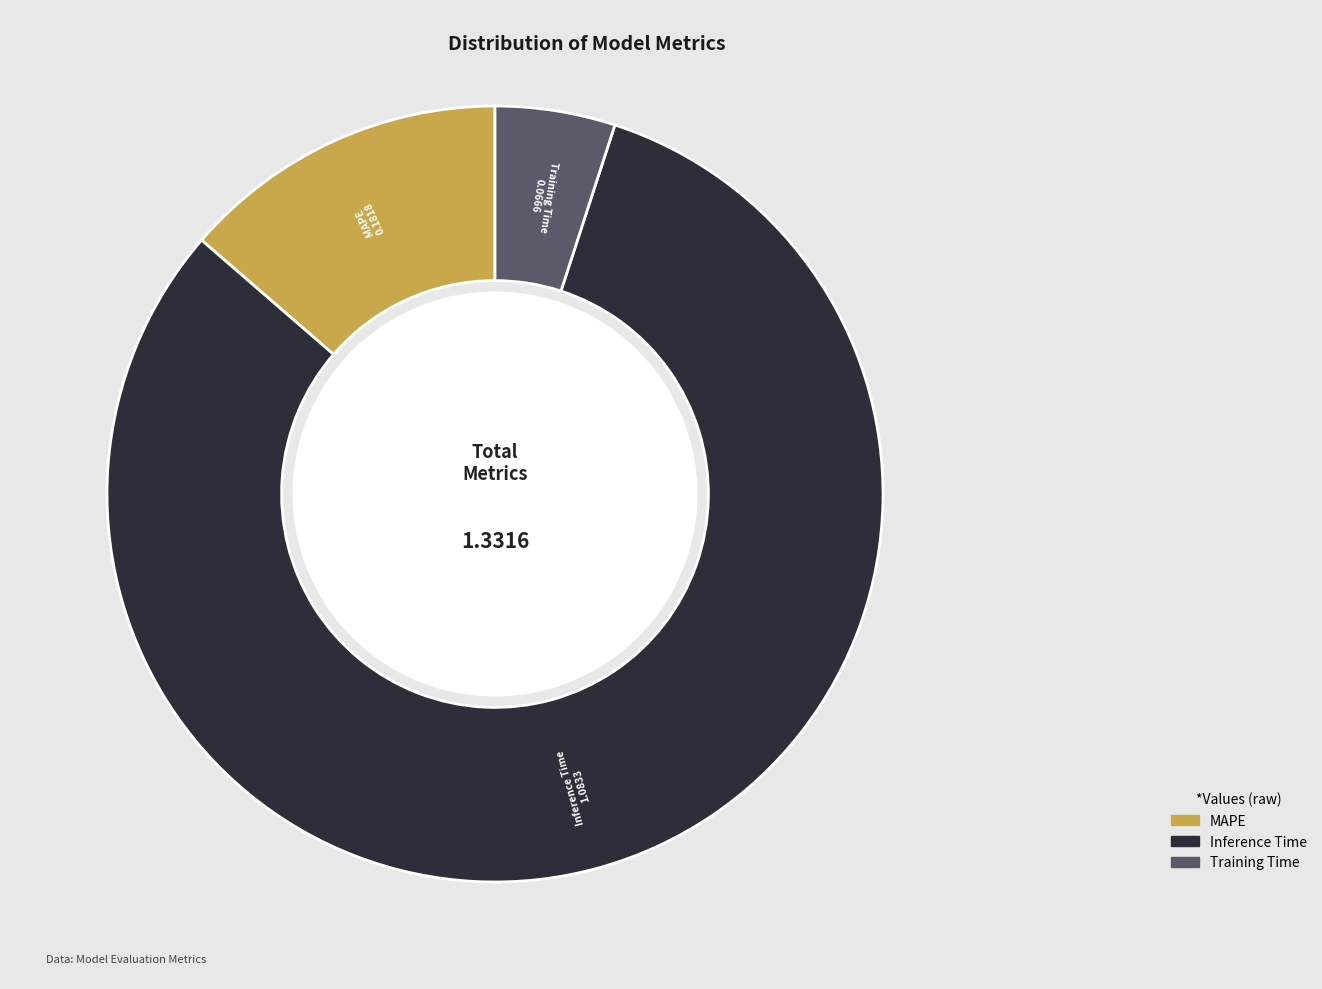

Which has a higher value, MAPE or Inference Time?

Inference Time